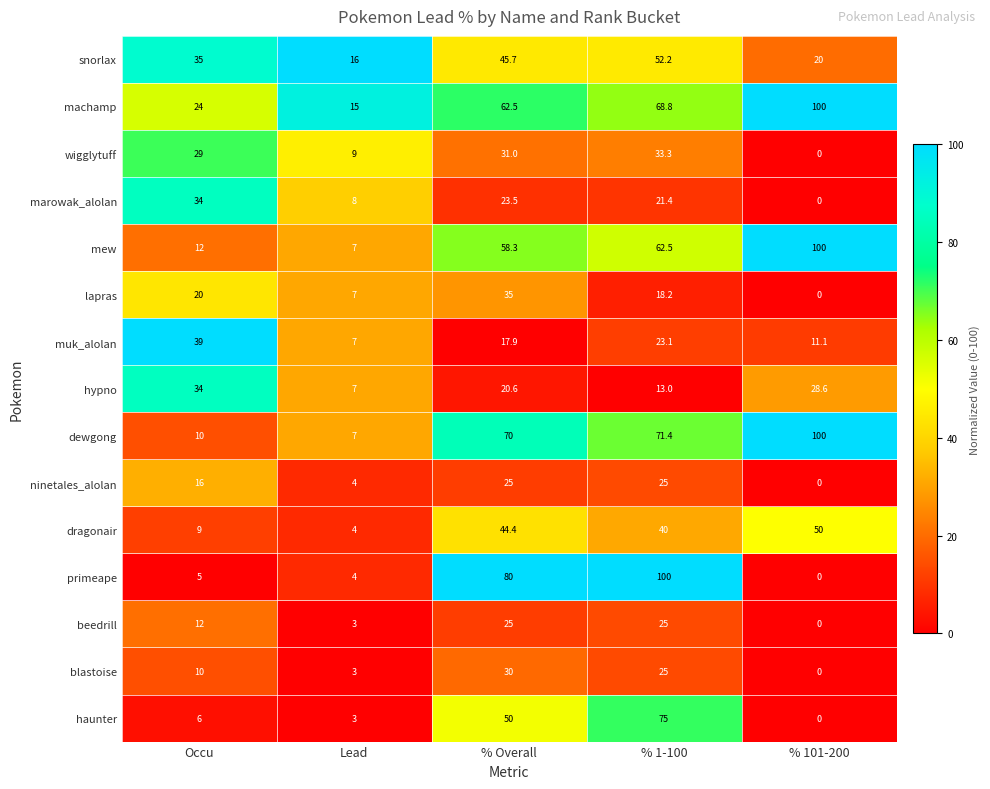

What is the difference between the highest and lowest values at % Overall?

62.1